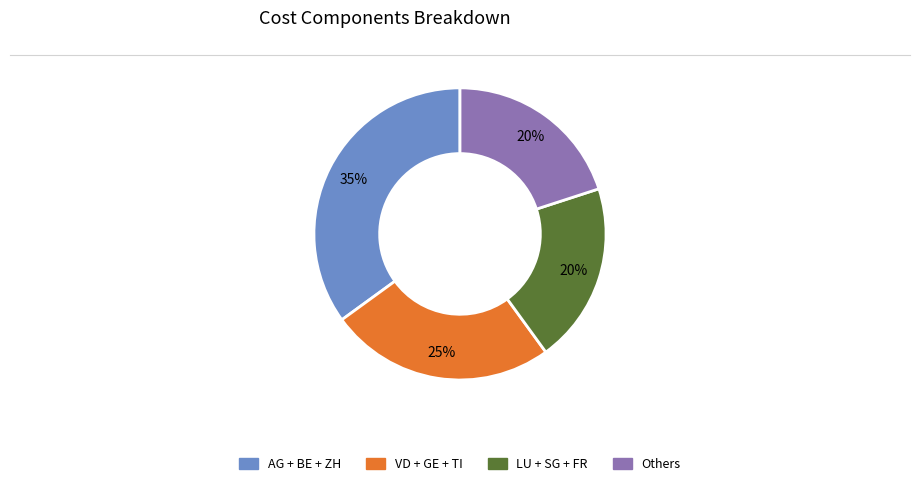

Is there a majority slice in this chart?

No